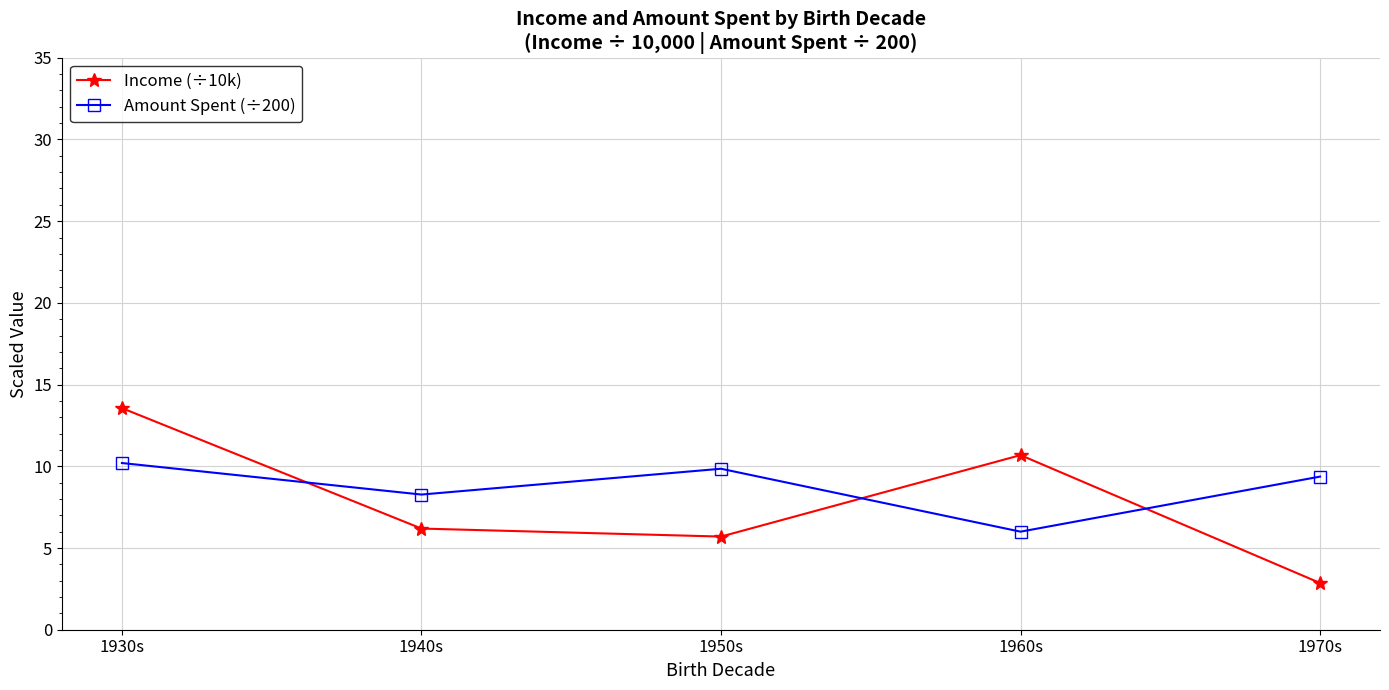

Rank the series at 1960s from lowest to highest value.

Amount Spent (÷200), Income (÷10k)